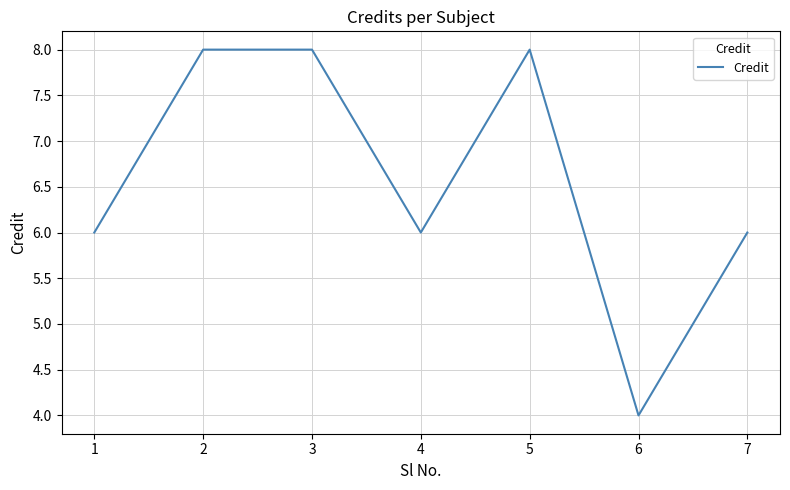

What is the smallest value displayed?

4